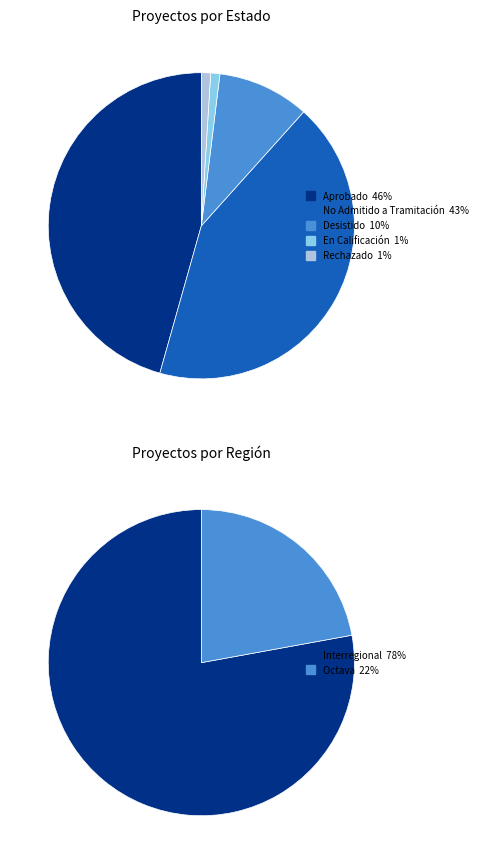

Does any single category account for the majority?

No